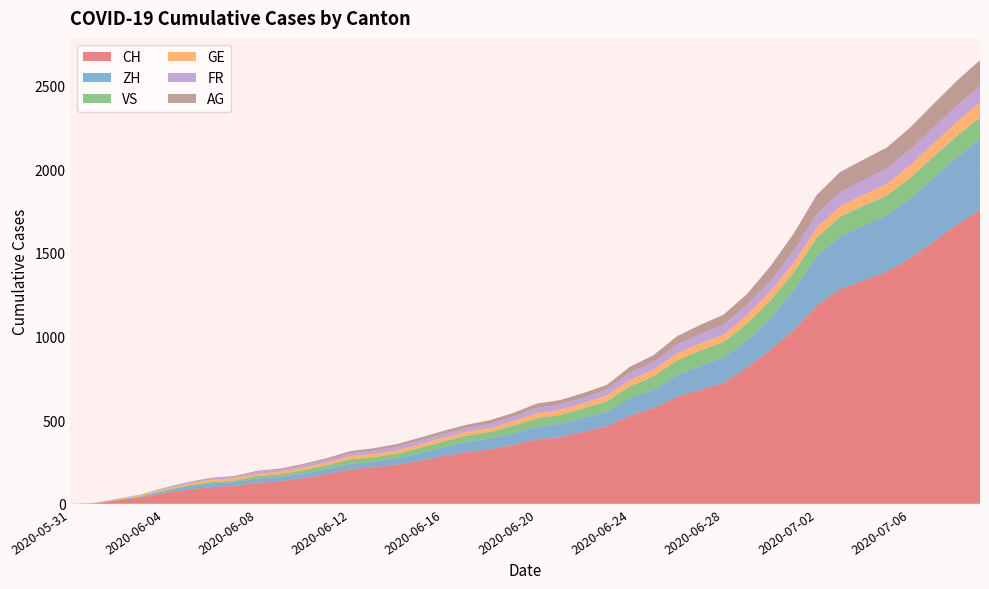

Reading left to right, list all the values displayed in this chart.

CH: 0	3	20	38	62	84	100	107	125	136	154	178	206	218	234	258	285	309	325	353	385	399	431	462	528	571	639	682	721	813	918	1036	1184	1283	1333	1386	1467	1566	1667	1756
ZH: 0	0	2	5	13	19	23	23	26	26	28	30	33	33	38	45	52	62	67	68	75	80	83	87	103	110	129	141	152	161	189	237	293	316	329	337	356	381	404	423
VS: 0	1	2	2	4	6	7	9	14	15	19	23	27	27	27	32	36	37	38	46	50	52	56	62	72	80	88	92	93	101	105	108	112	116	118	120	123	126	126	128
GE: 0	1	4	6	8	10	13	13	14	14	16	16	20	20	20	22	22	23	23	27	31	31	32	36	38	40	43	43	44	52	56	57	62	64	67	69	76	80	84	92
FR: 0	0	2	3	5	7	7	9	13	13	15	16	16	20	22	22	23	24	26	27	32	32	32	36	44	47	52	56	61	61	61	72	79	84	87	92	94	96	99	100
AG: 0	0	0	1	3	3	5	5	5	7	7	10	13	14	16	17	18	18	21	23	26	26	28	28	35	40	50	55	59	65	88	103	116	120	123	125	132	140	147	153